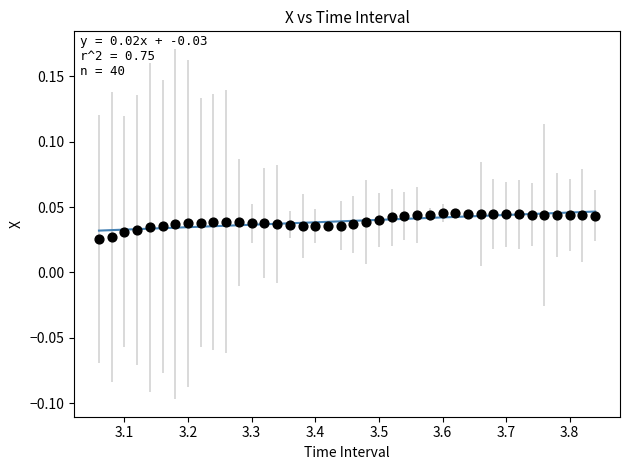

What is the range of X values (max minus min)?

0.8